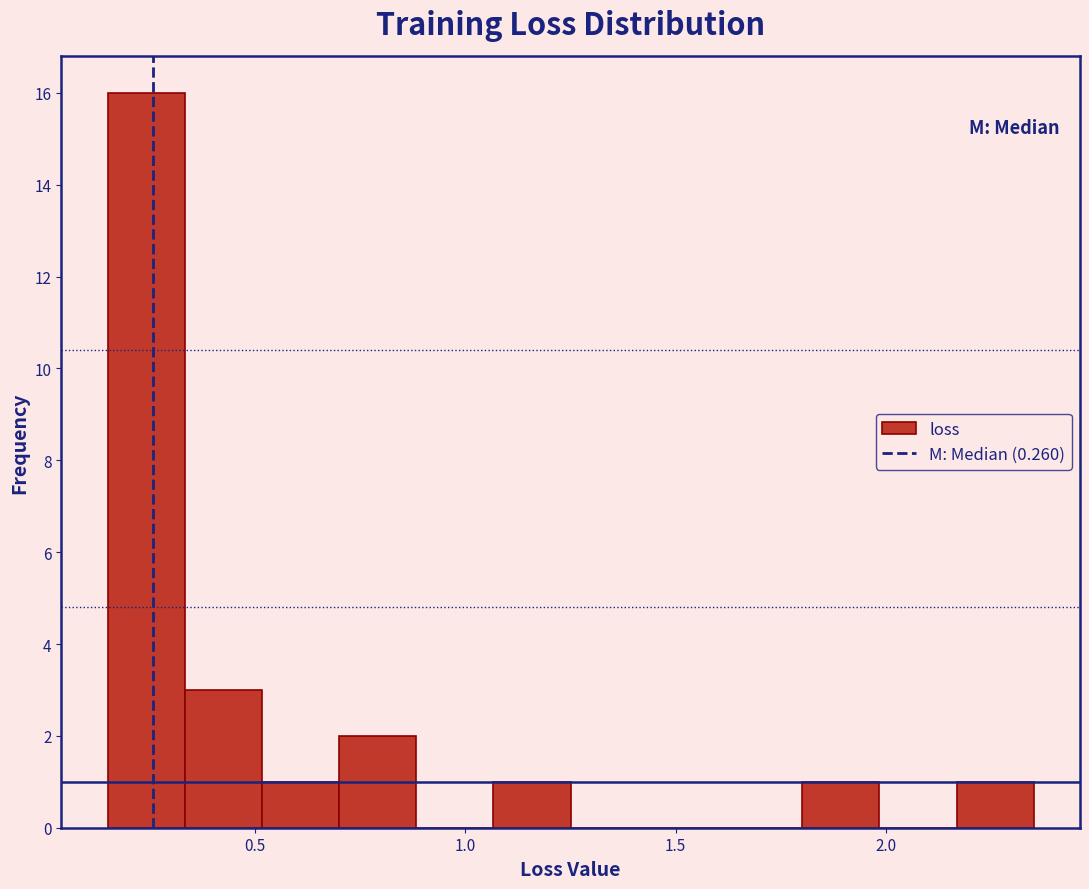

Around what value on the x-axis is the tallest bar? Give the approximate position of its centre, as read against the axis.

0.25